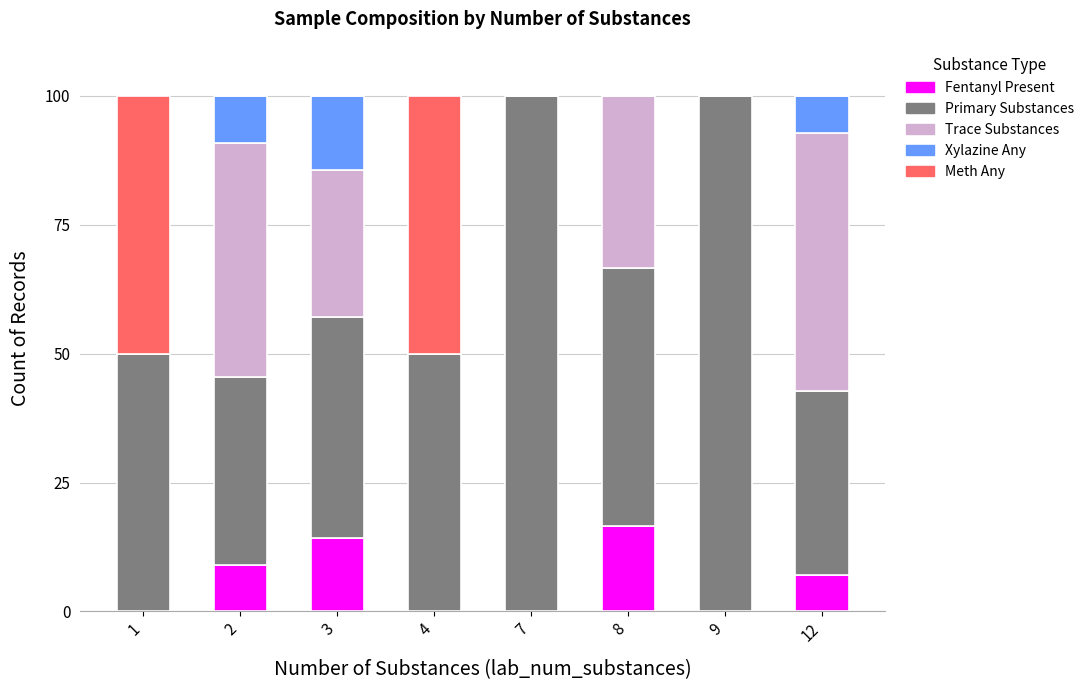

What is the total value across all series at 1?

100.0